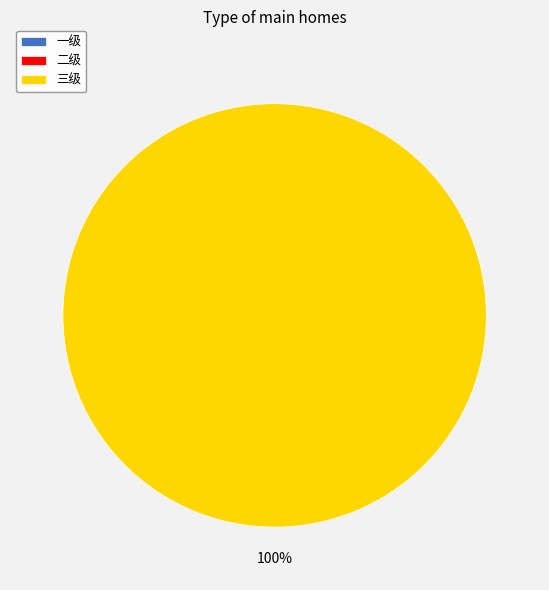

To the nearest percent, what is the difference between the largest and smallest slice percentages?

100%